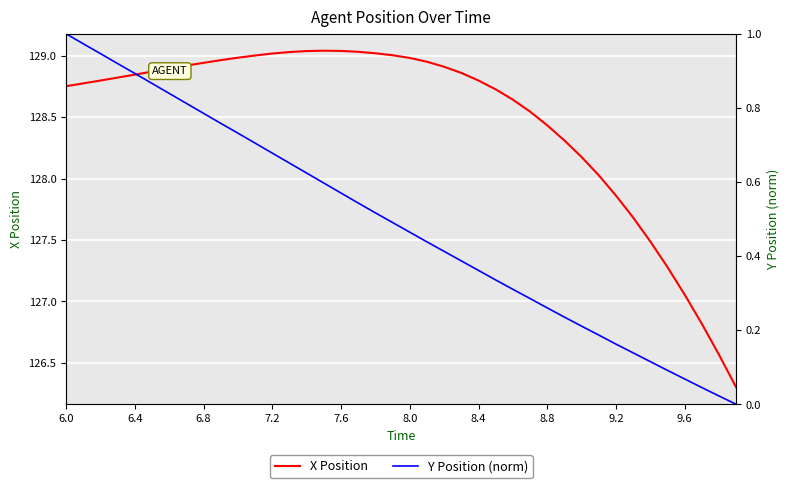

What is the difference between the second highest and second lowest values in the Y Position (norm) series?

1.0